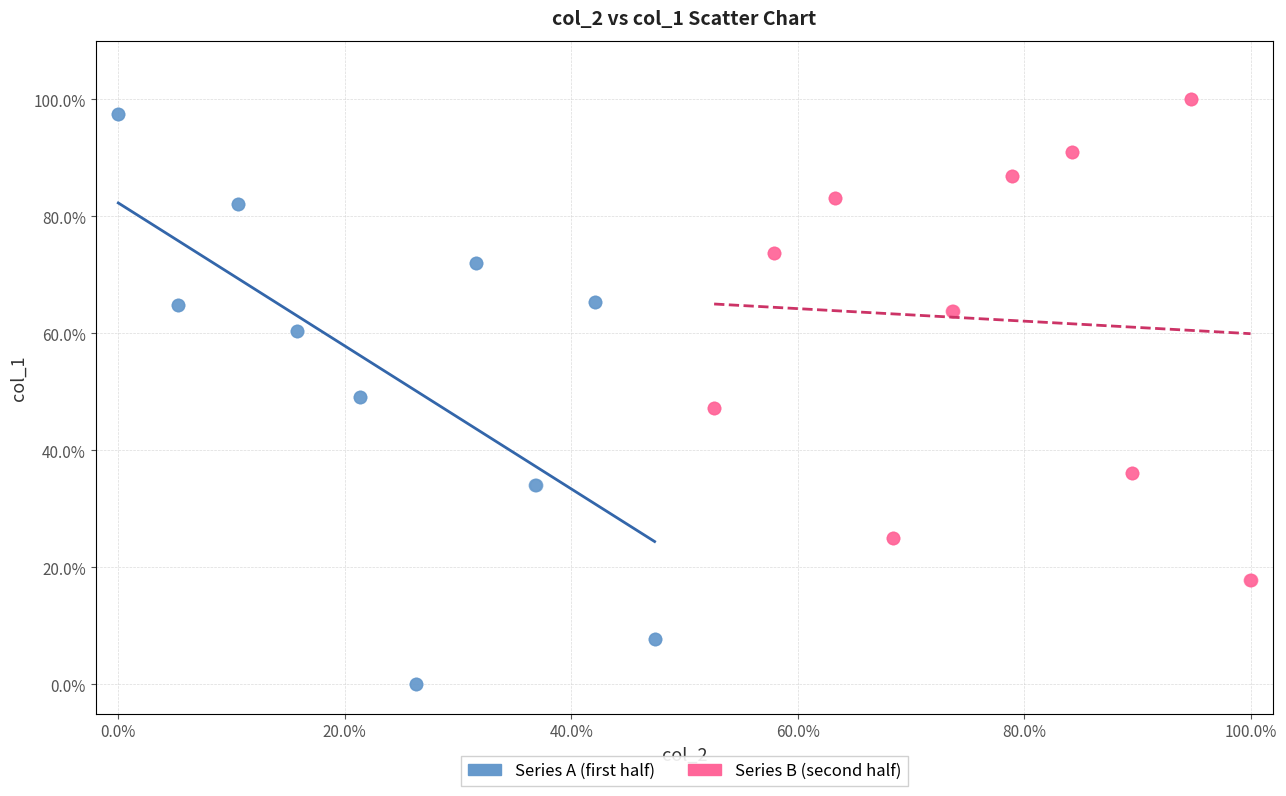

Which series has the largest Y range (max minus min)?

Series A (first half)